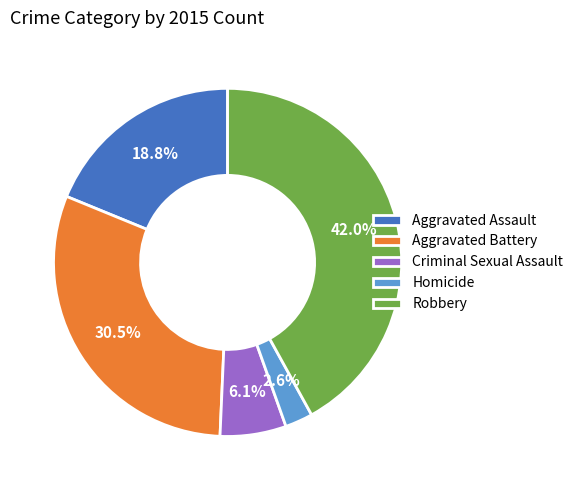

To the nearest percent, what is the combined percentage of Criminal Sexual Assault and Aggravated Assault?

25%